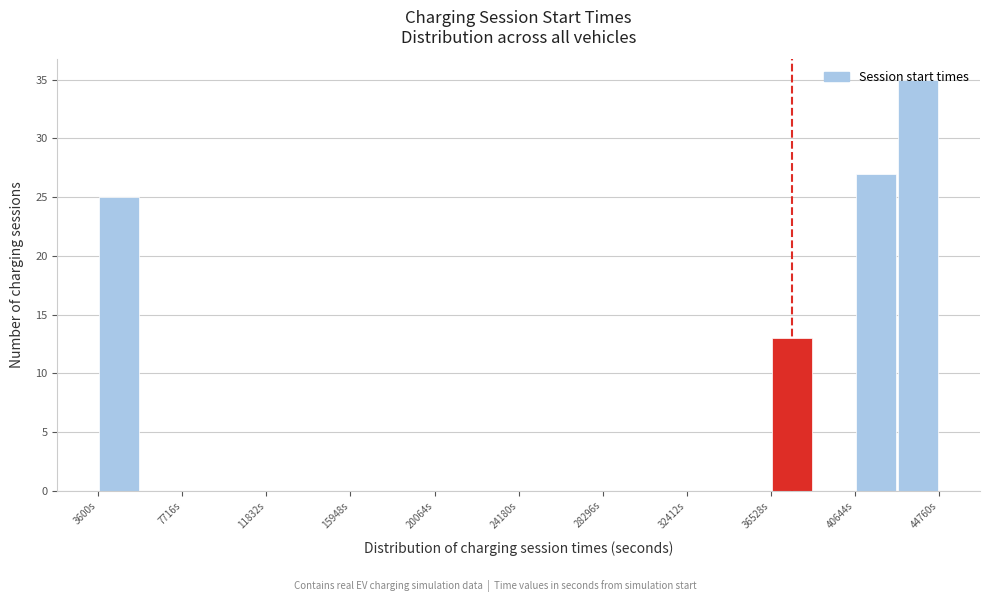

What is the height of the bar covering 42500 to 45000 on the x-axis? Neither the bar edges nor the heights are printed on the chart, so give them approximately, as read against the axes.

35